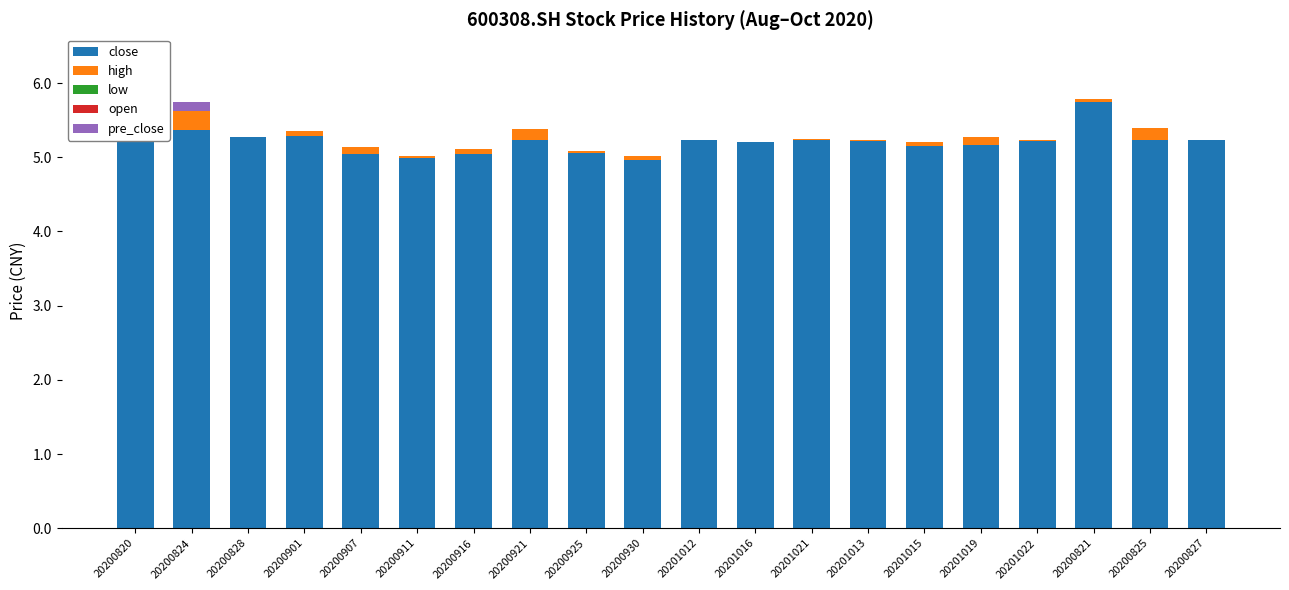

Are the bars grouped side by side (vs. stacked)?

Yes